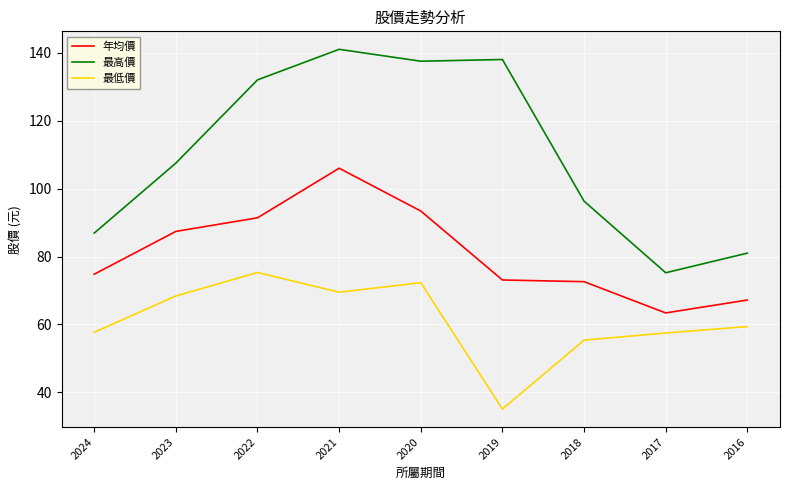

How many lines are shown in the chart?

3